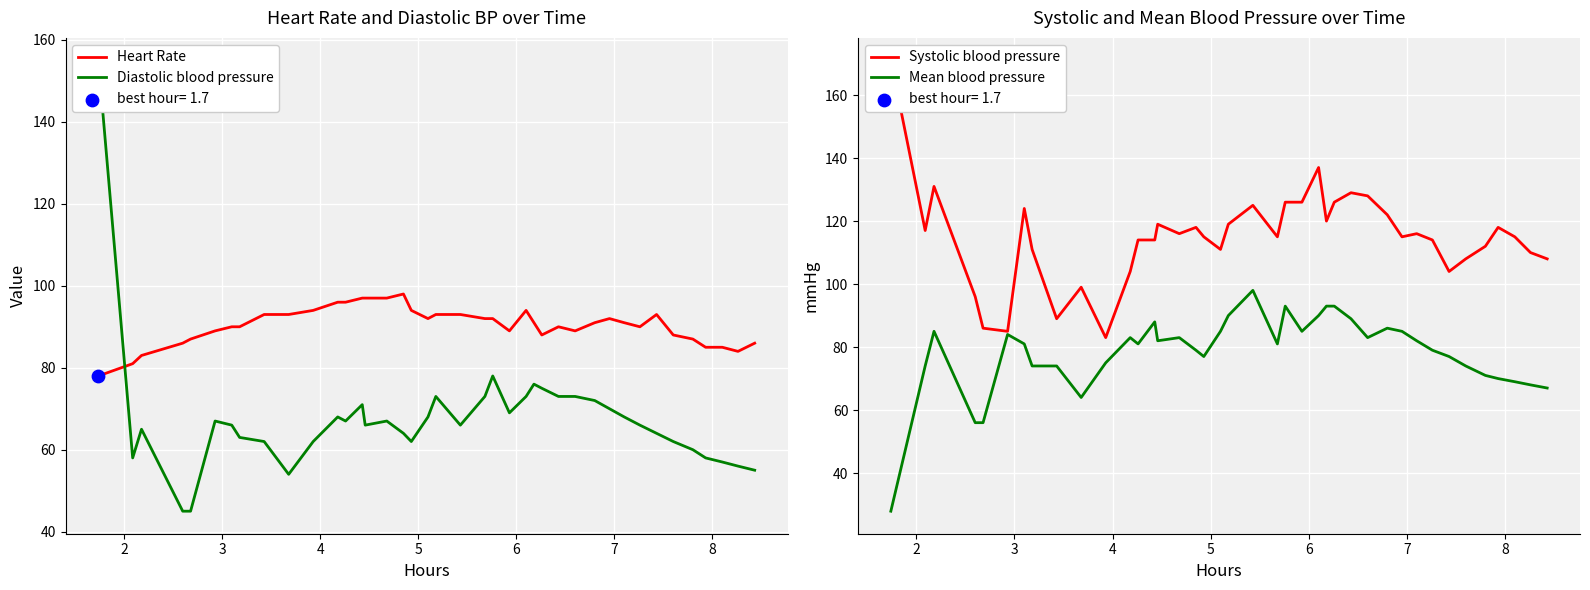

At how many categories does at least one series exceed 84?

40